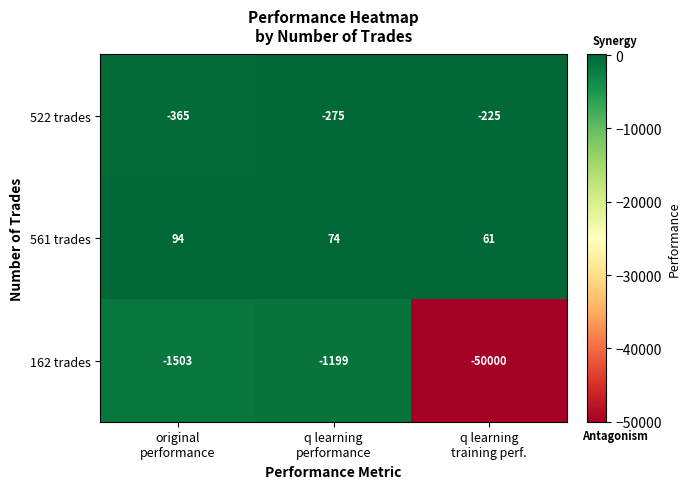

What is the sum of all 162 trades values?

-52702